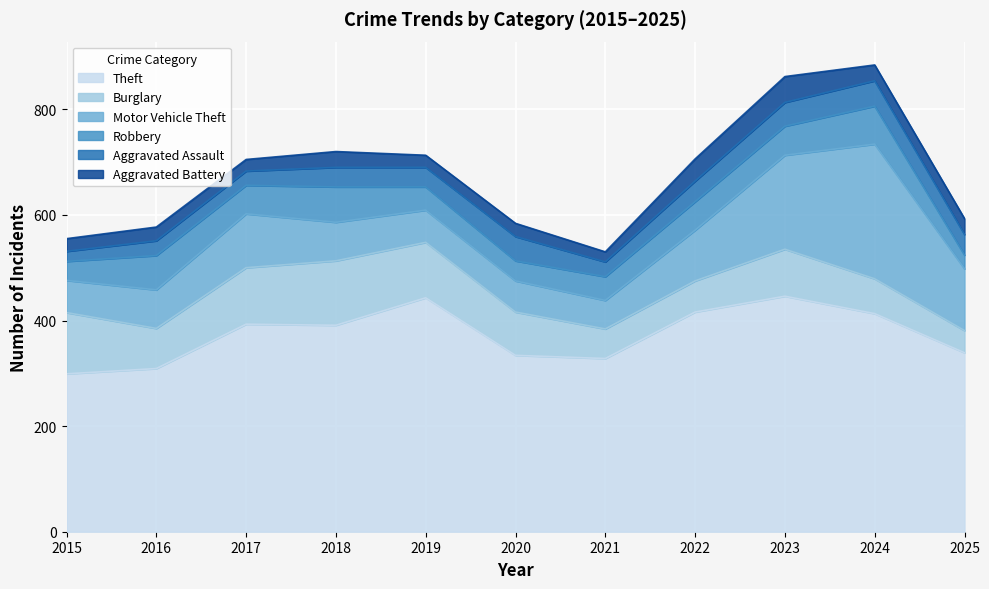

What is the minimum value for Theft?

299